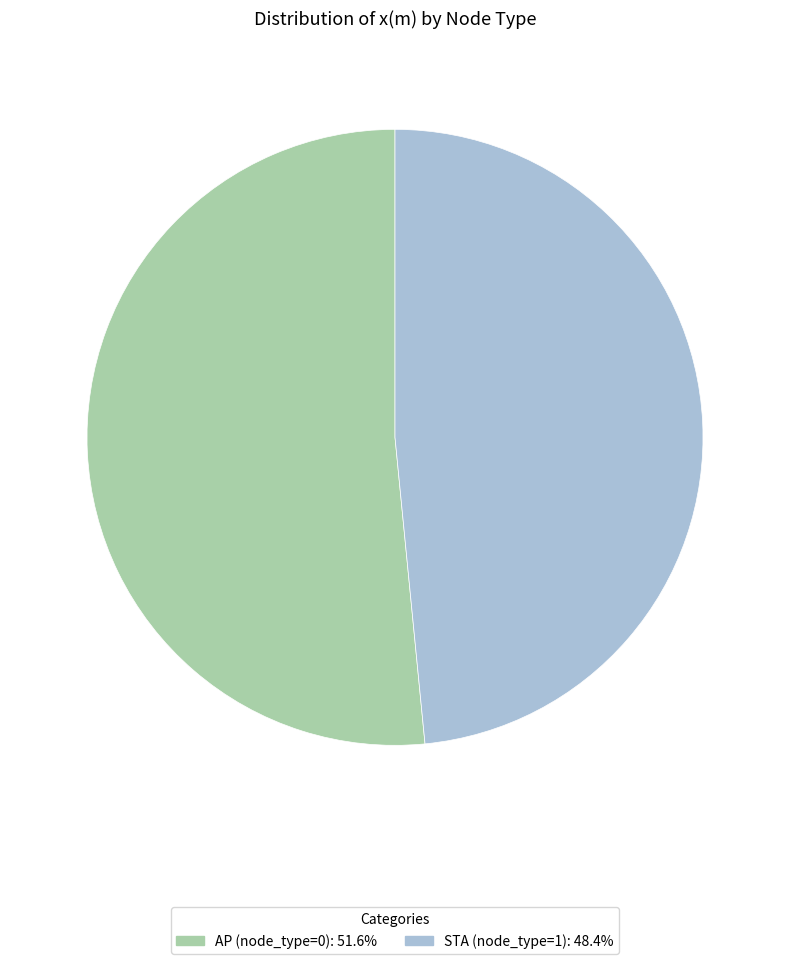

What is the smallest slice in the pie chart?

STA (node_type=1)